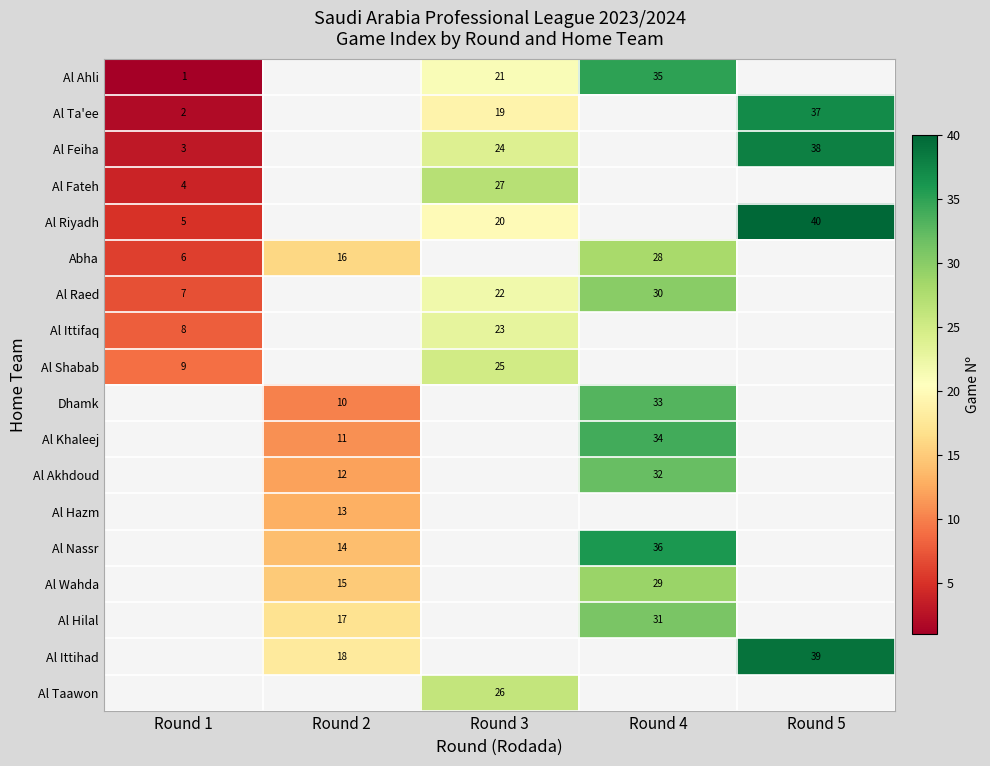

How many data points does each series have?

5